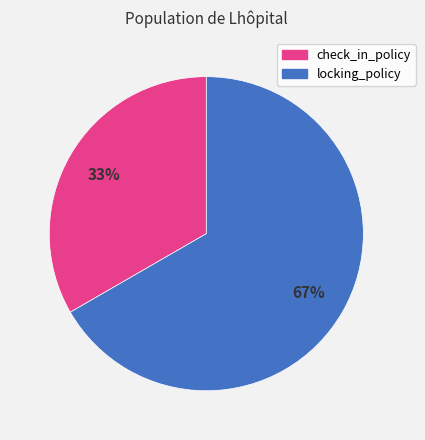

What is the majority slice?

locking_policy